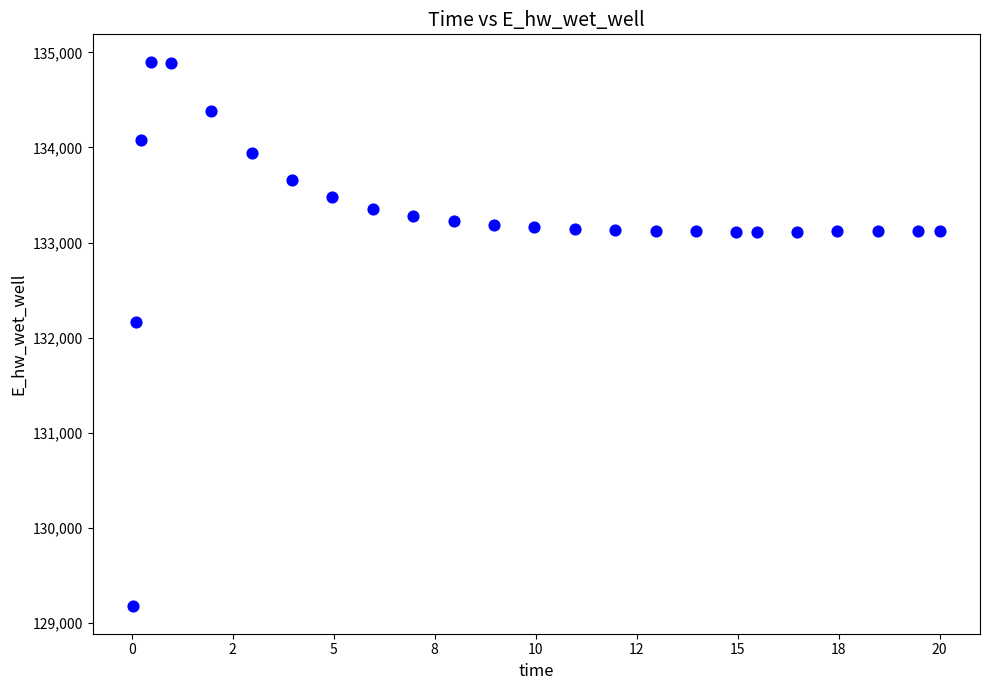

What is the range of X values (max minus min)?

20.0